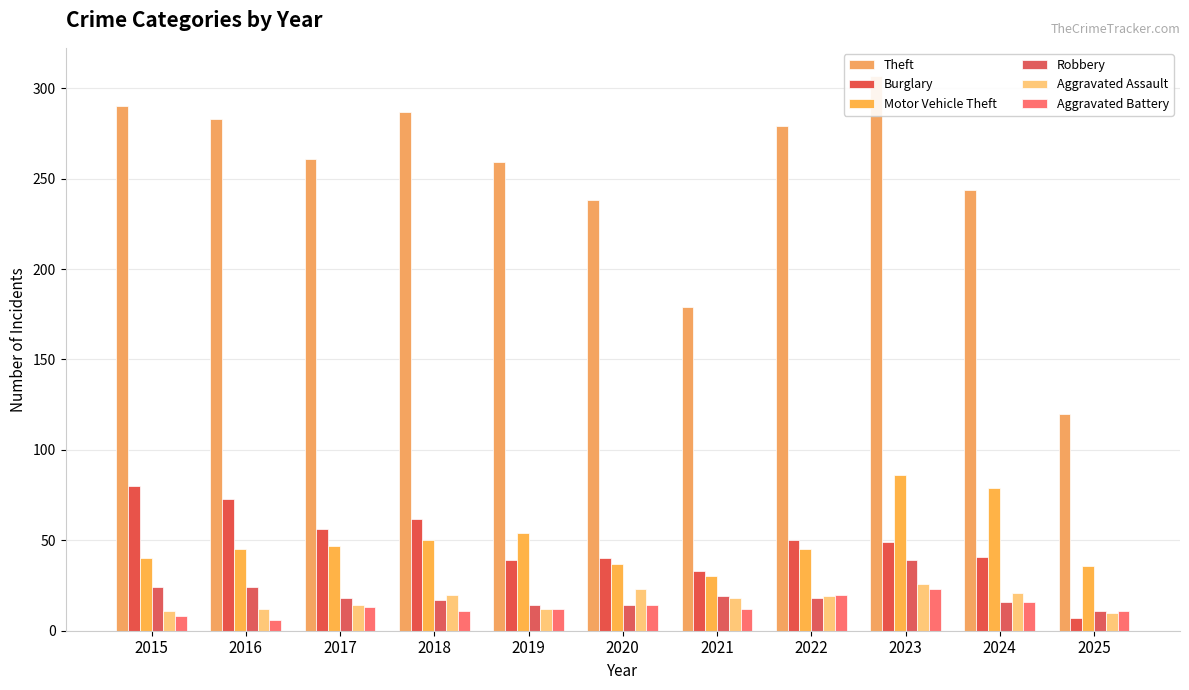

Is it true that Motor Vehicle Theft equals 84 at 2019?

False